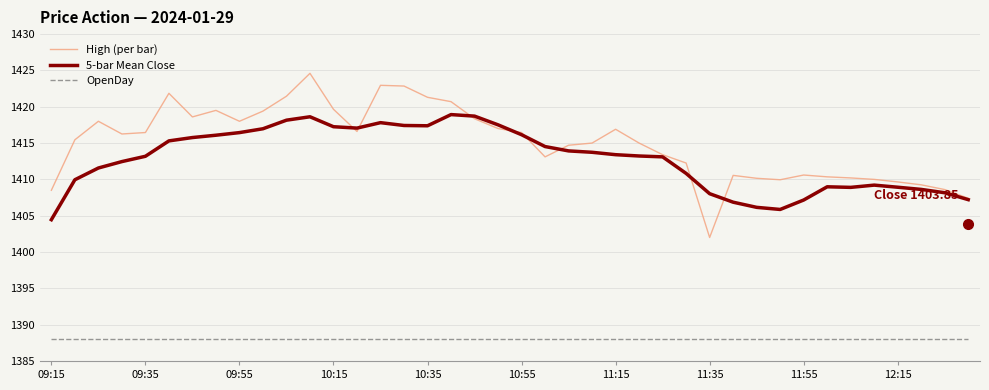

Which series has the largest range (max minus min)?

High (per bar)